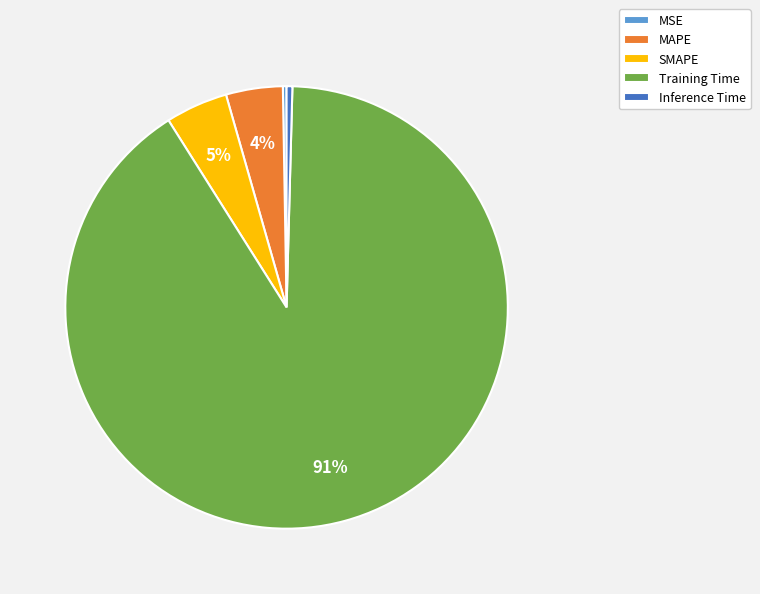

What percentage is the SMAPE slice, to the nearest percent?

5%